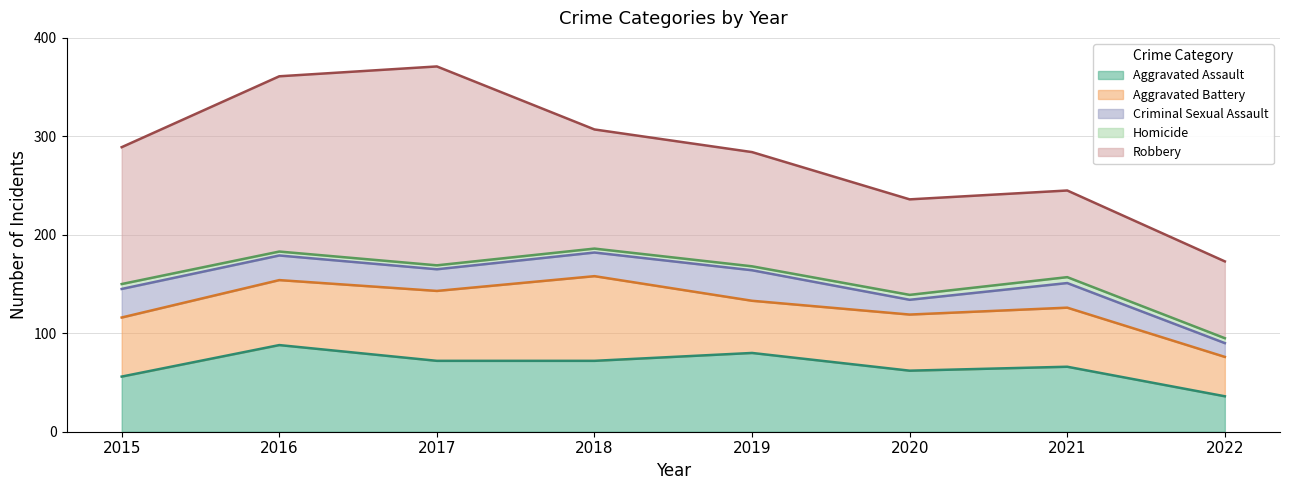

Where is Robbery nearest to the value 140?

2015